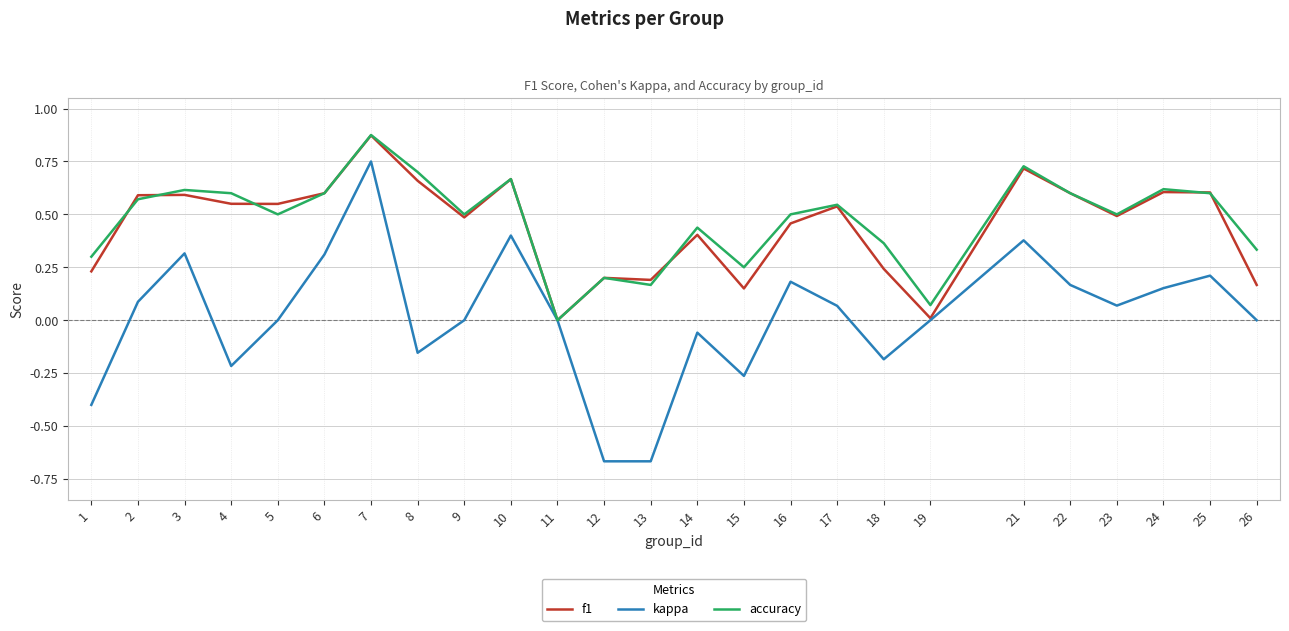

What is the total value across all series at 7?

2.5